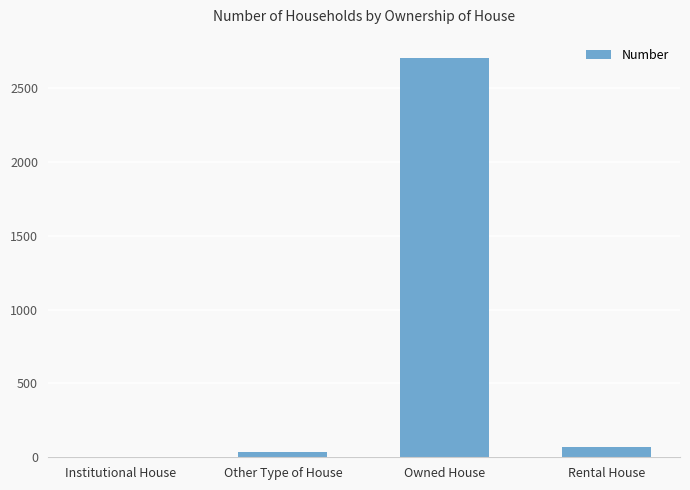

Between Rental House and Owned House, which is larger?

Owned House